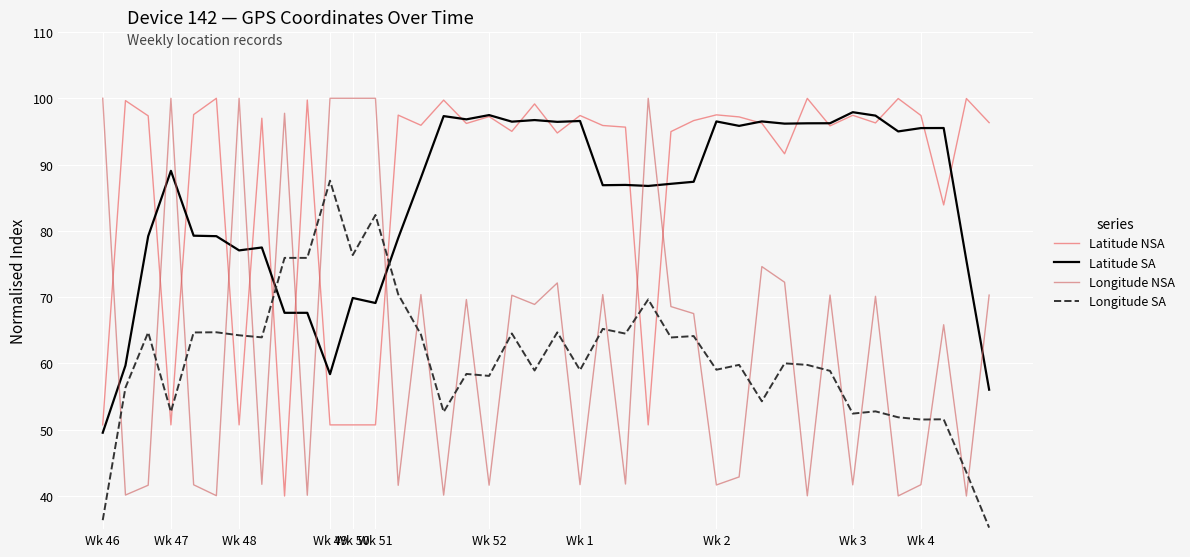

Which series ends up on top after the final intersection of Longitude NSA and Longitude SA?

Longitude NSA